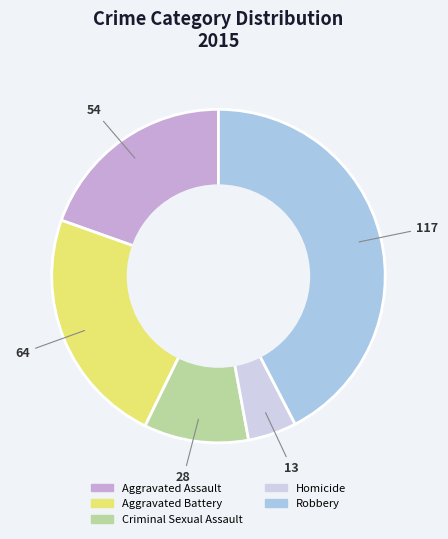

Rank the categories by value from lowest to highest.

Homicide, Criminal Sexual Assault, Aggravated Assault, Aggravated Battery, Robbery